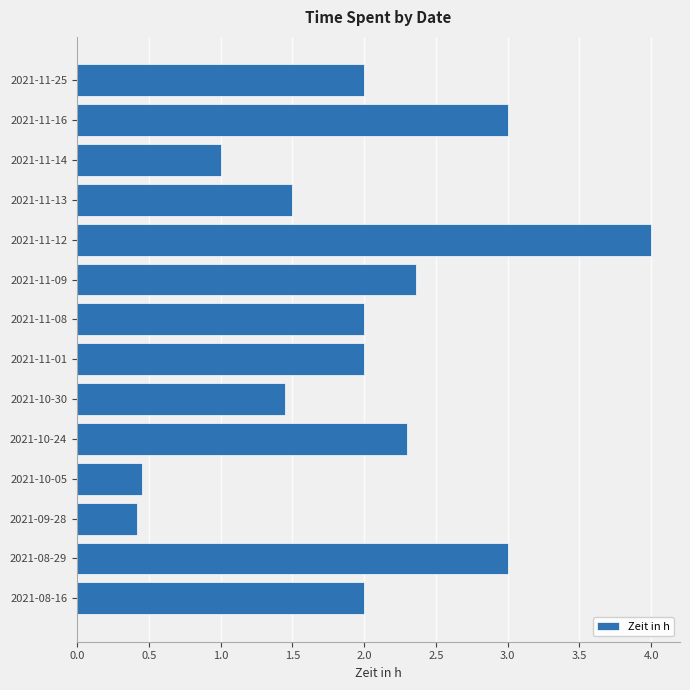

What is the smallest value displayed?

0.4